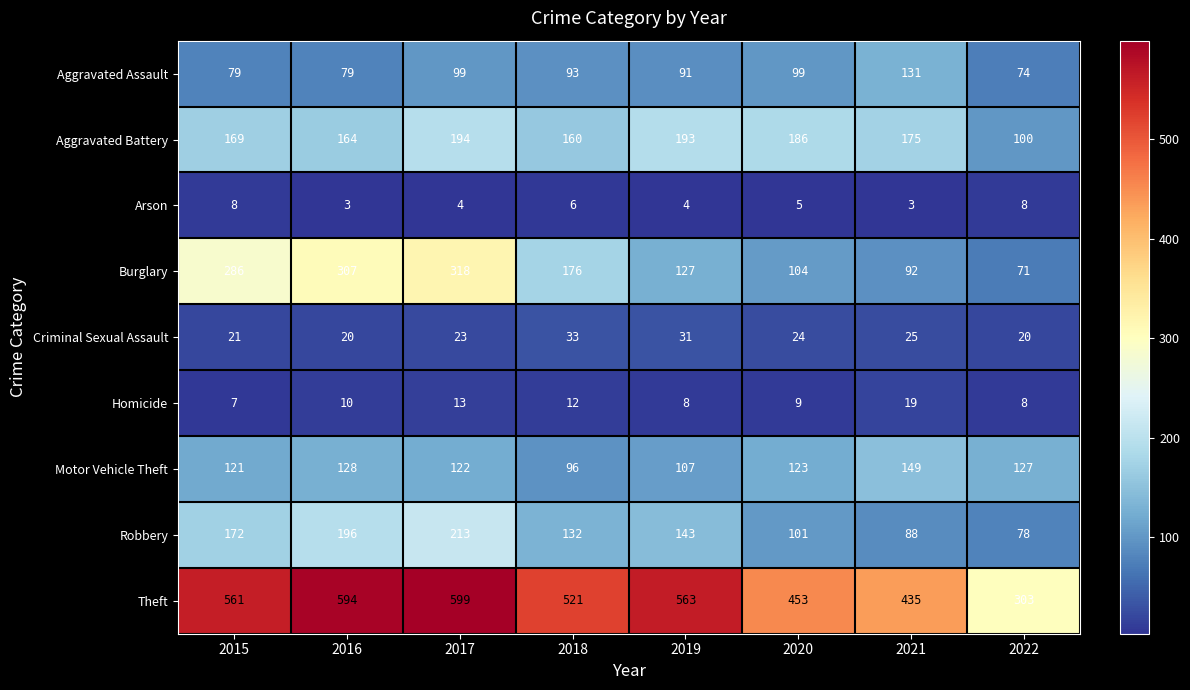

Which category has the lowest value in the Homicide series?

2015